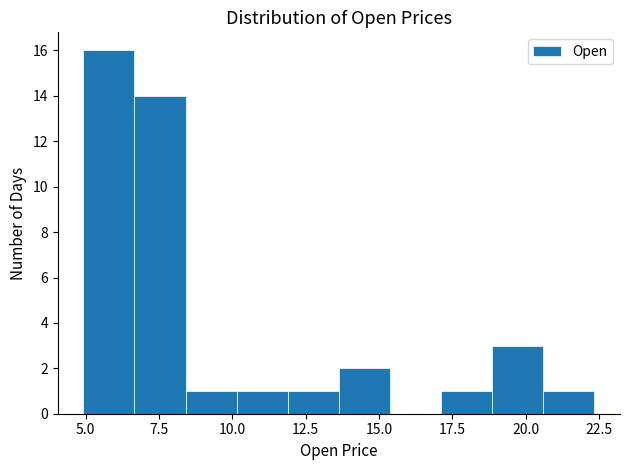

Read against the x-axis, roughly where is the centre of the tallest bar?

6.0